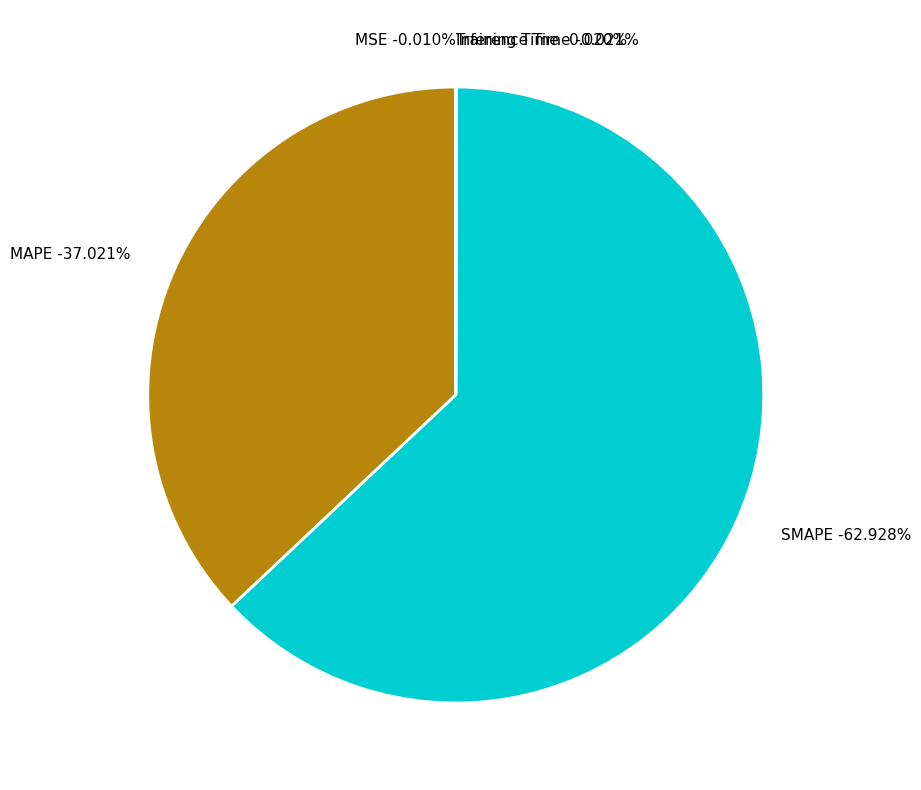

How many segments does this pie chart have?

5